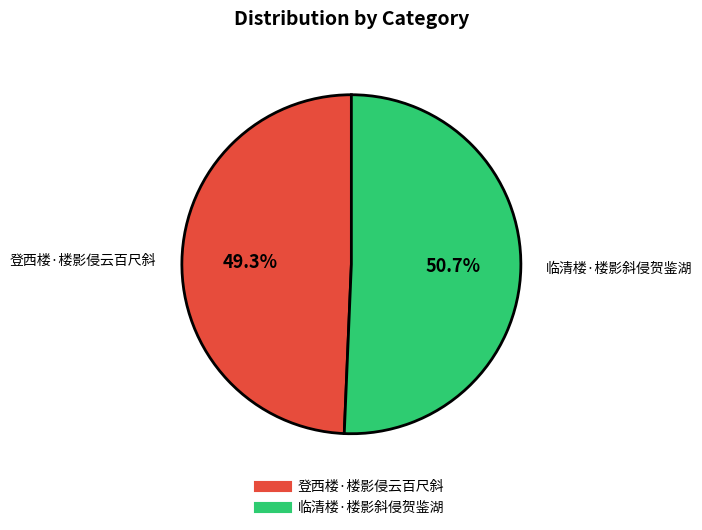

Is it true that 登西楼·楼影侵云百尺斜 is 44% of the pie?

False